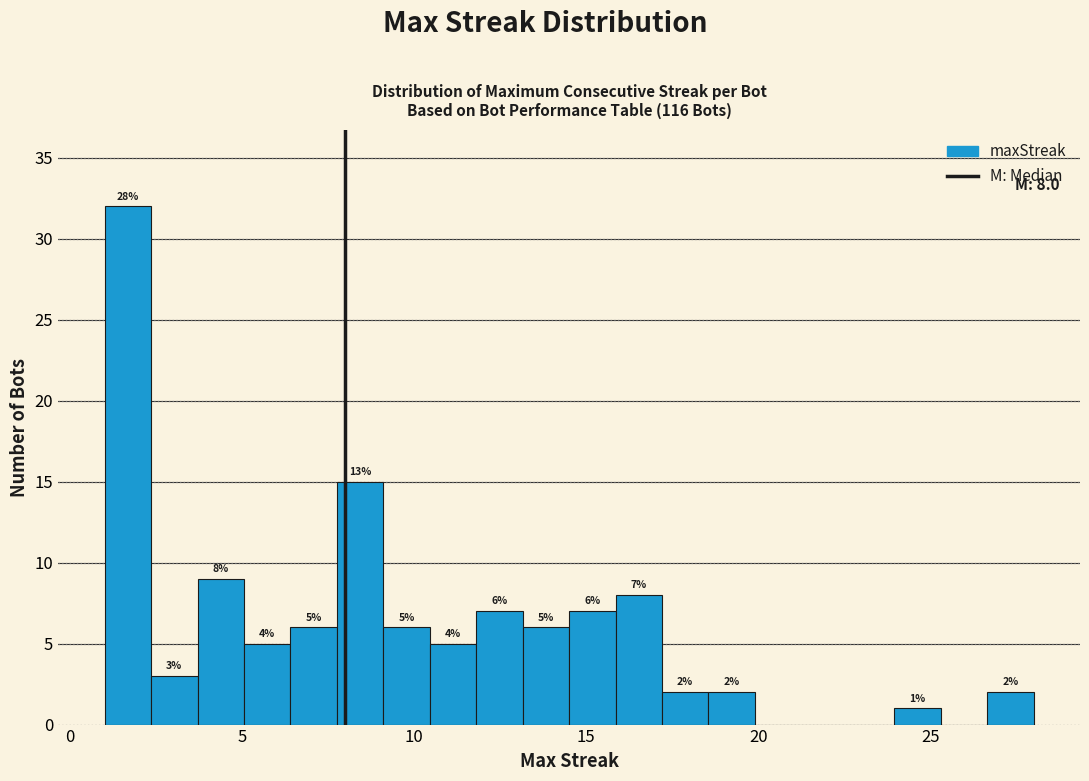

Read against the x-axis, roughly where is the centre of the tallest bar?

1.5